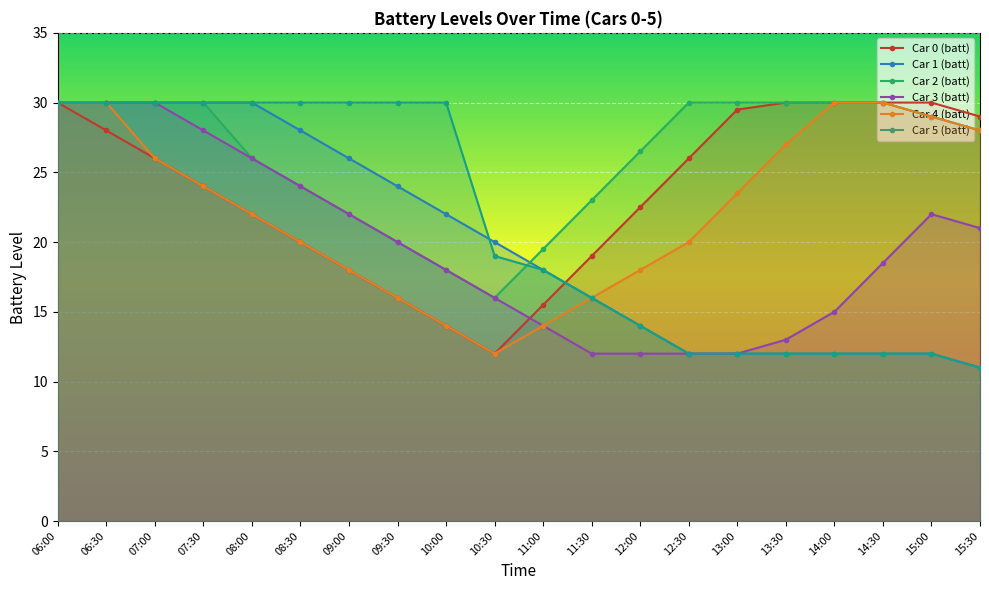

Which series has the widest spread of values?

Car 1 (batt)